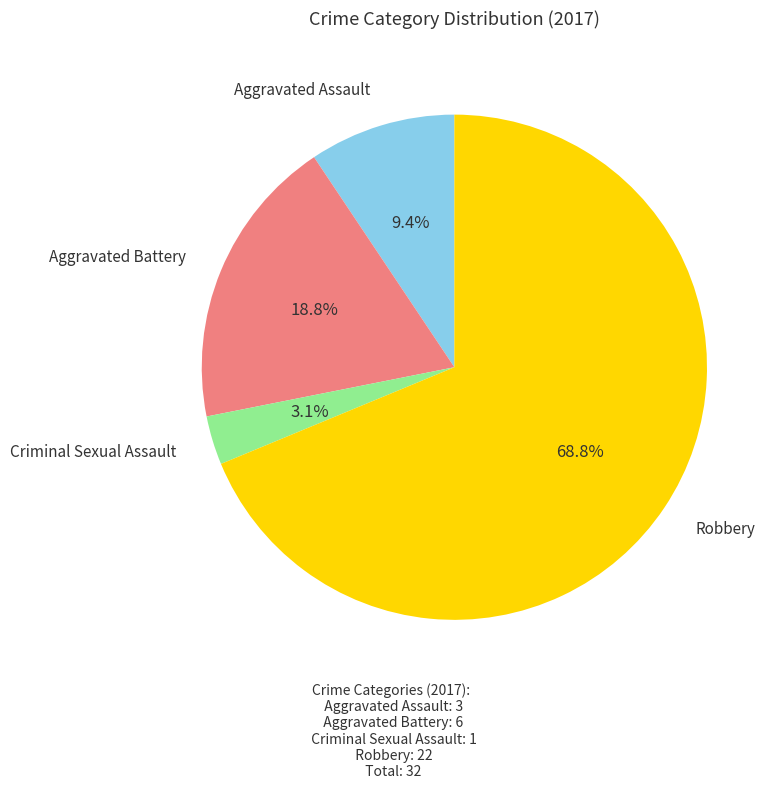

How many segments does this pie chart have?

4